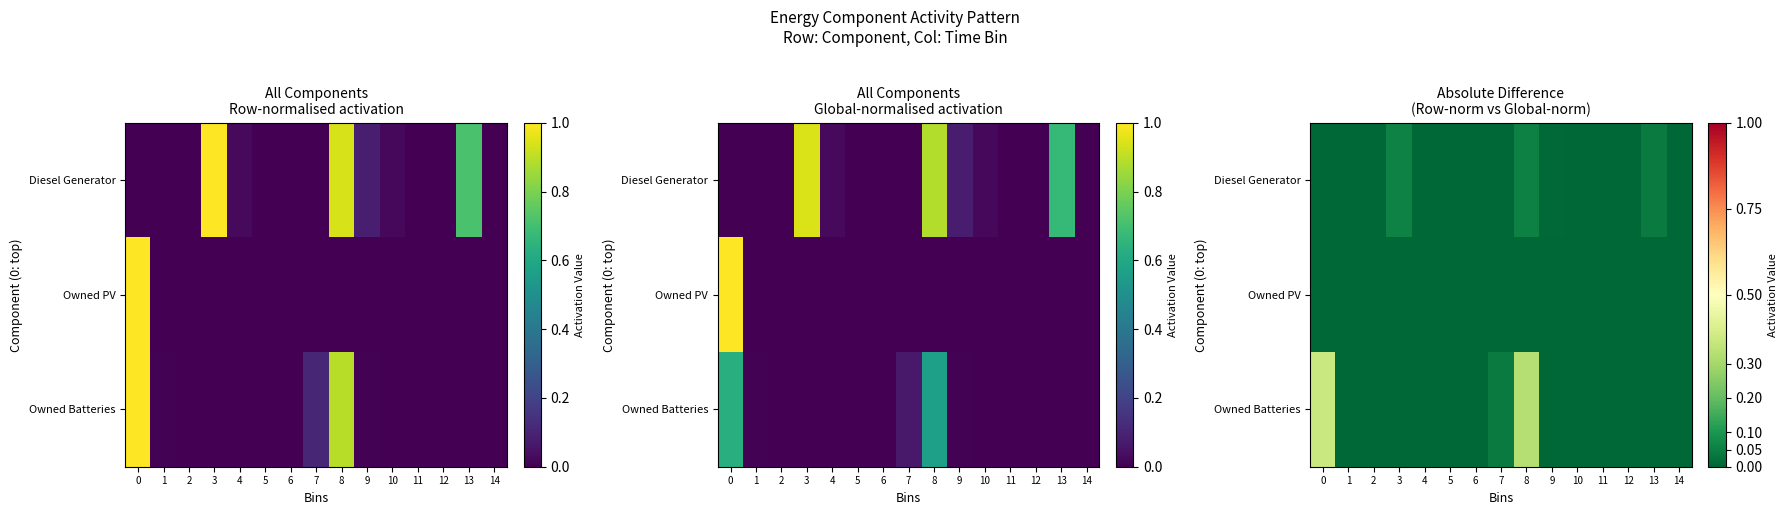

How many series are shown in this chart?

3